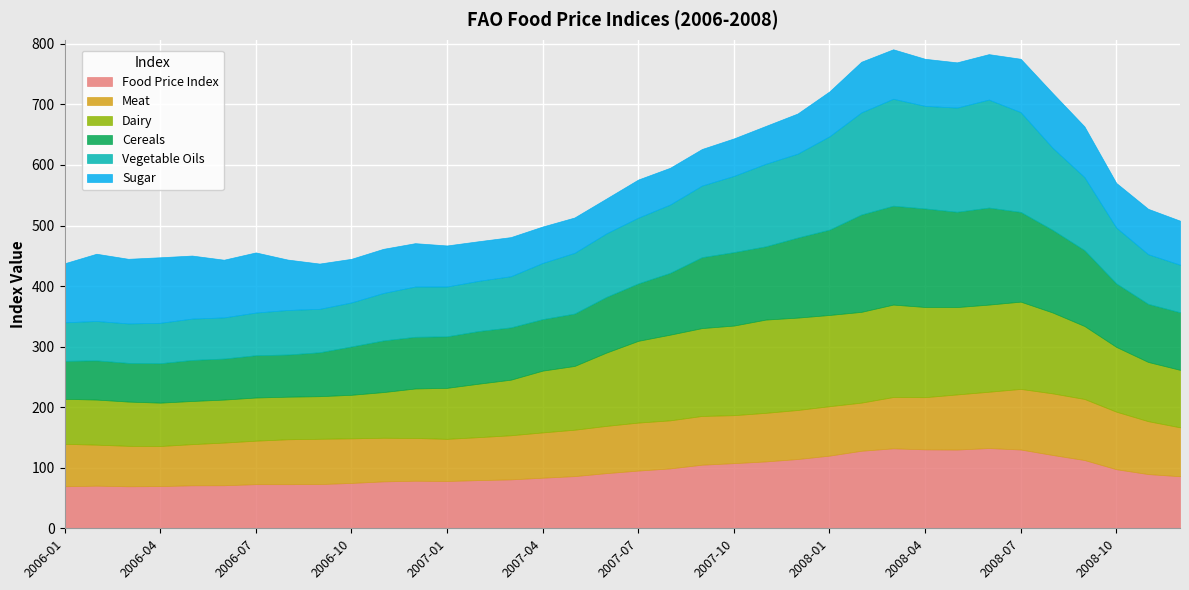

Between 2007-09 and 2008-05, which series saw the biggest shift?

Vegetable Oils